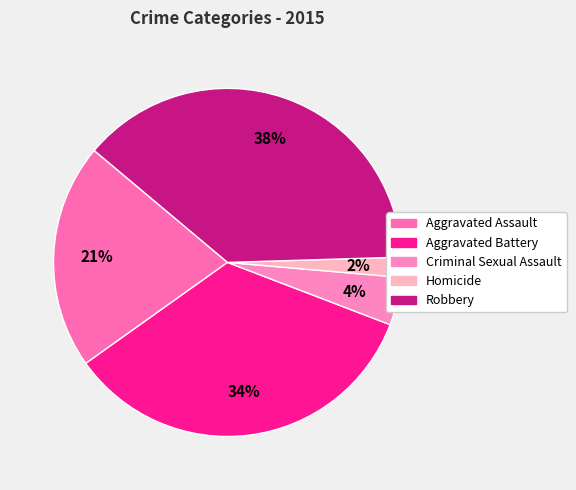

To the nearest percent, what is the difference between the Criminal Sexual Assault and Aggravated Battery slice percentages?

30%